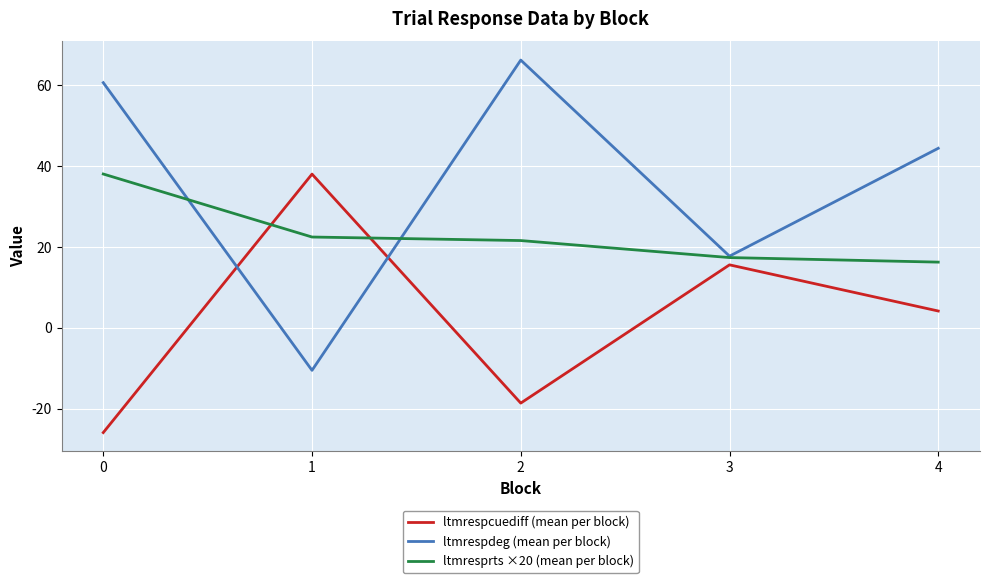

Is this an area chart (filled region under the line)?

No